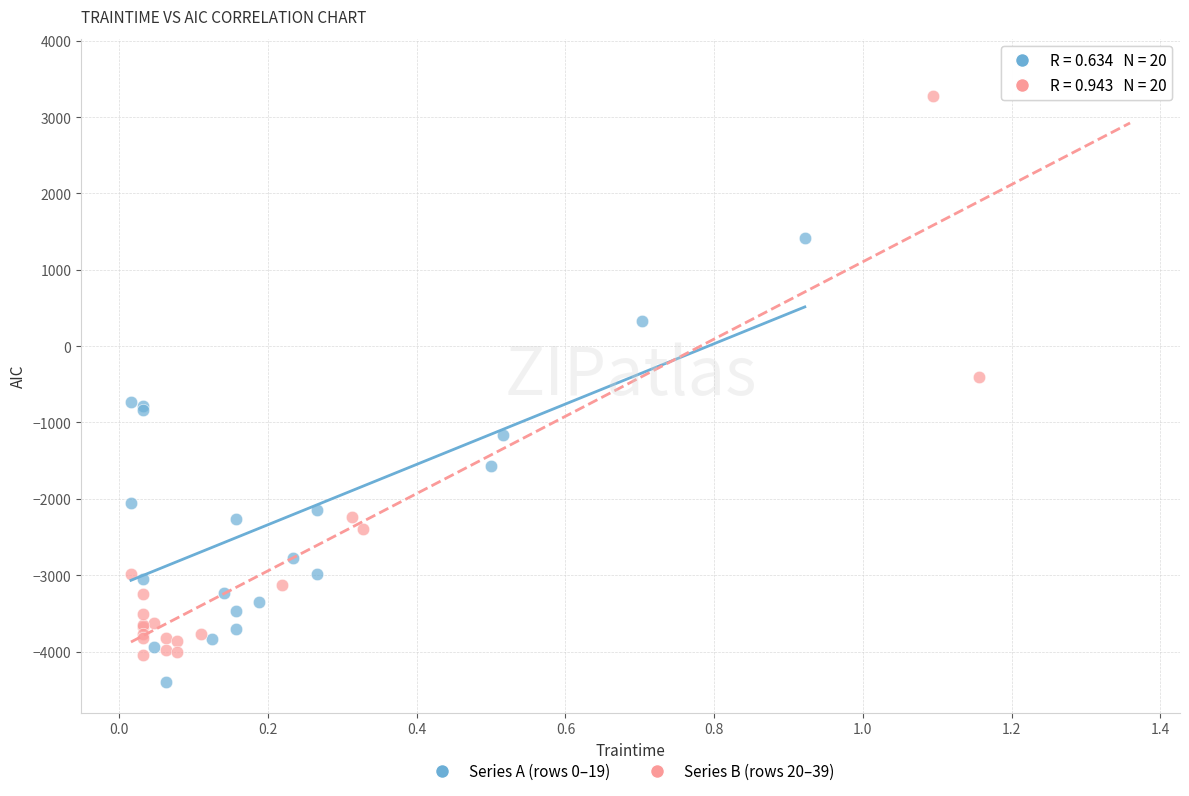

Which series has the largest Y range (max minus min)?

Series B (rows 20–39)